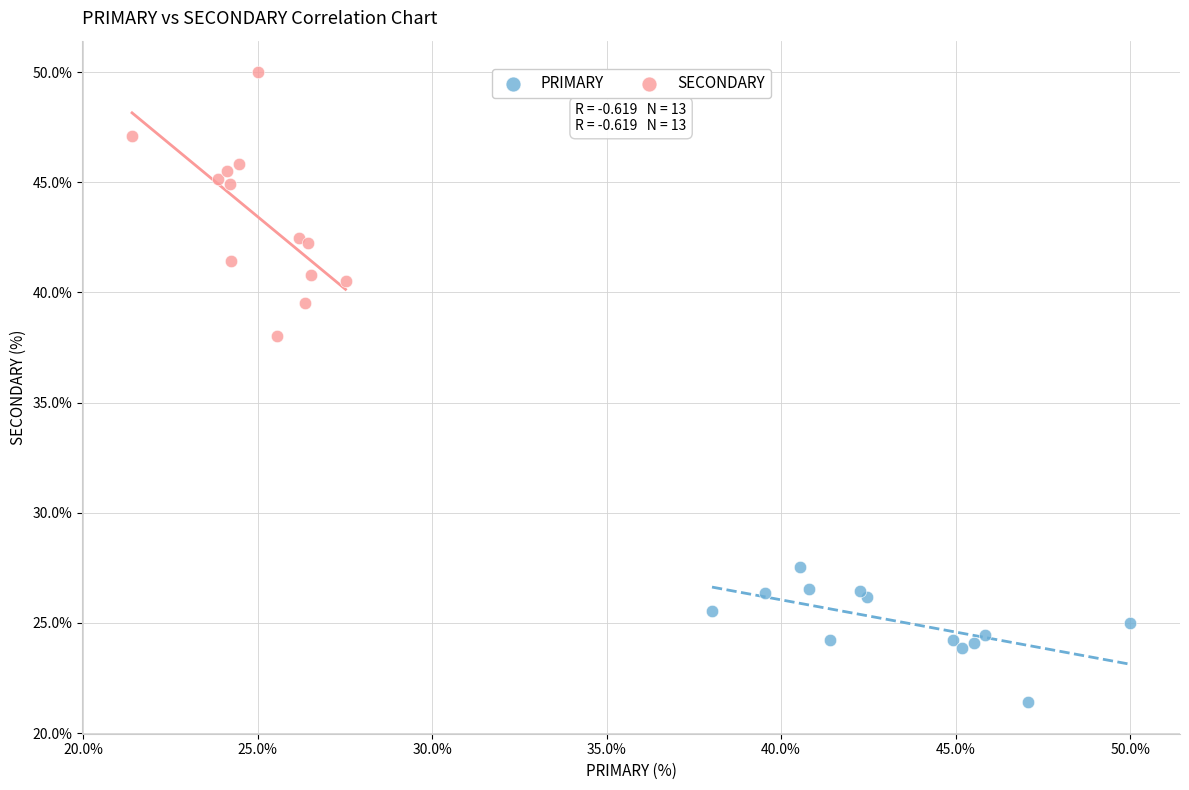

Which series has the largest Y range (max minus min)?

SECONDARY